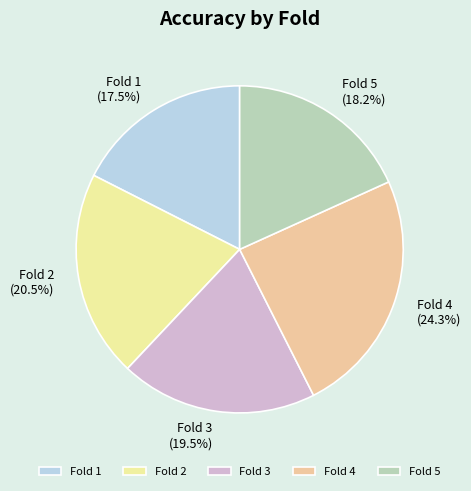

The Fold 2 slice represents 8% of the pie. True or false?

False